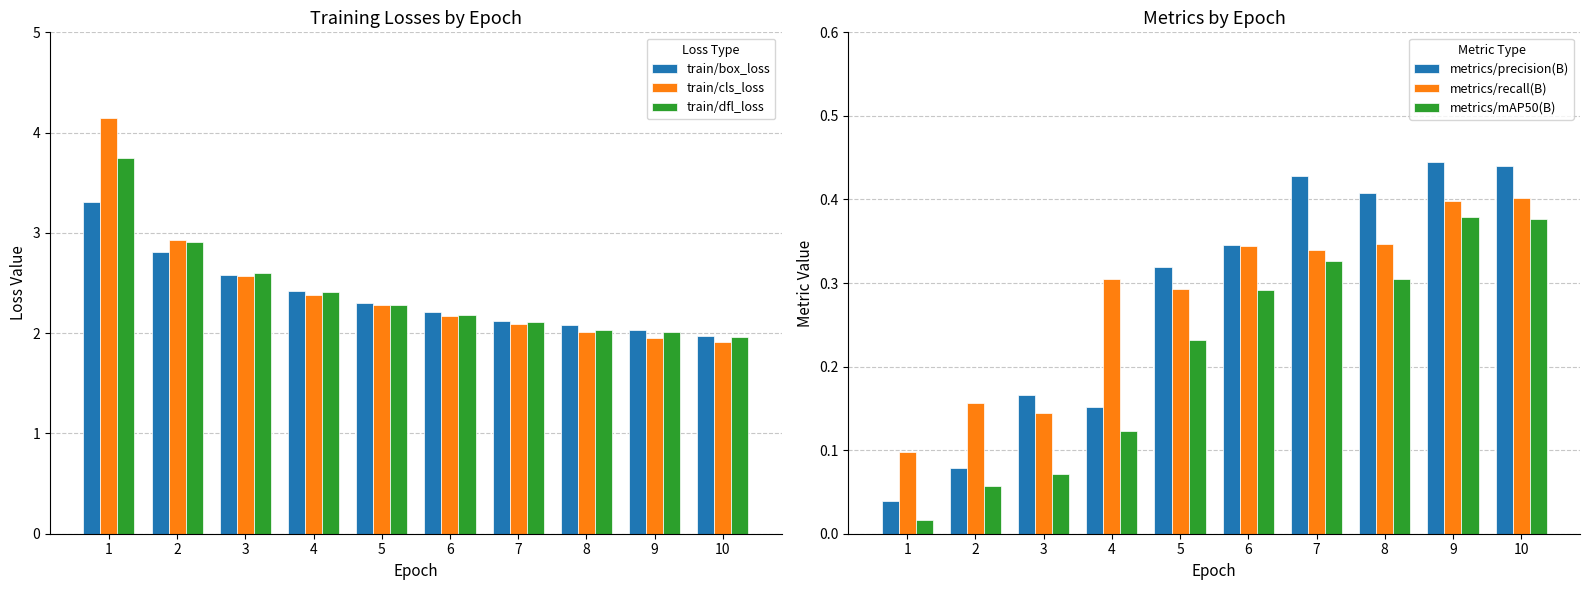

What is the difference between the train/dfl_loss values at 10 and 5?

0.3